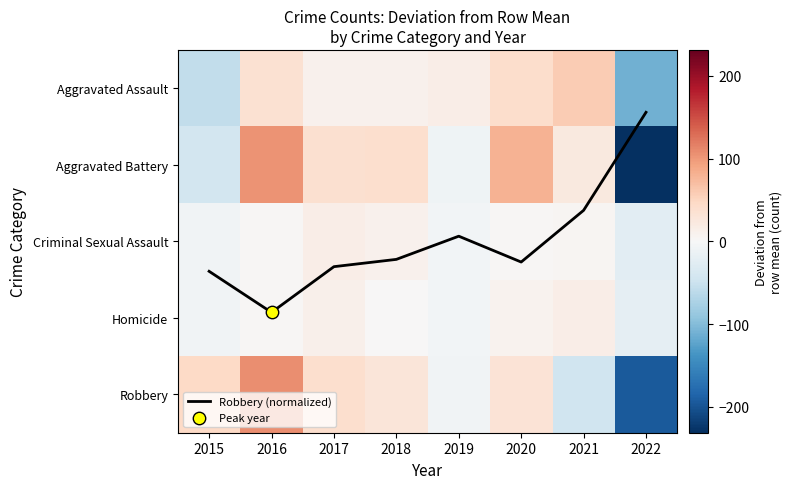

The Homicide series shows -4.1 at 2015. True or false?

False